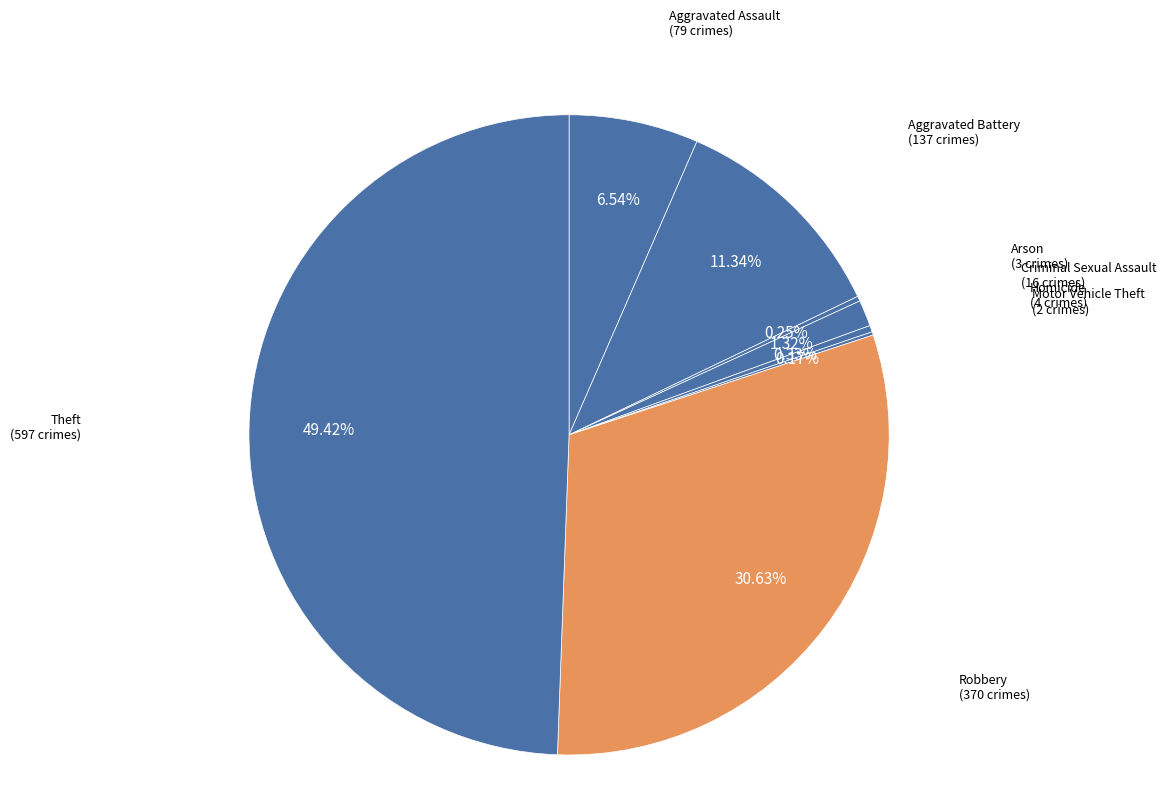

Rank the categories by value from highest to lowest.

Theft, Robbery, Aggravated Battery, Aggravated Assault, Criminal Sexual Assault, Homicide, Arson, Motor Vehicle Theft